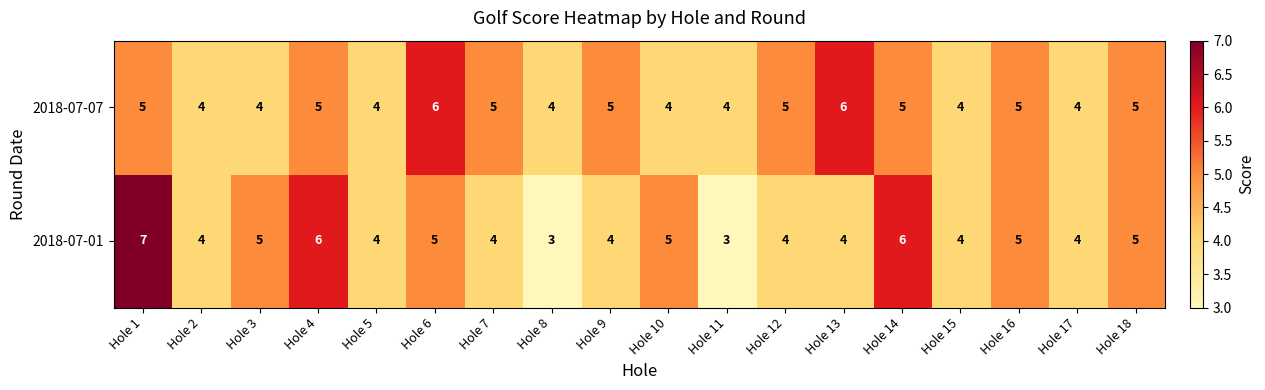

At which label does 2018-07-01 first exceed 4?

Hole 1